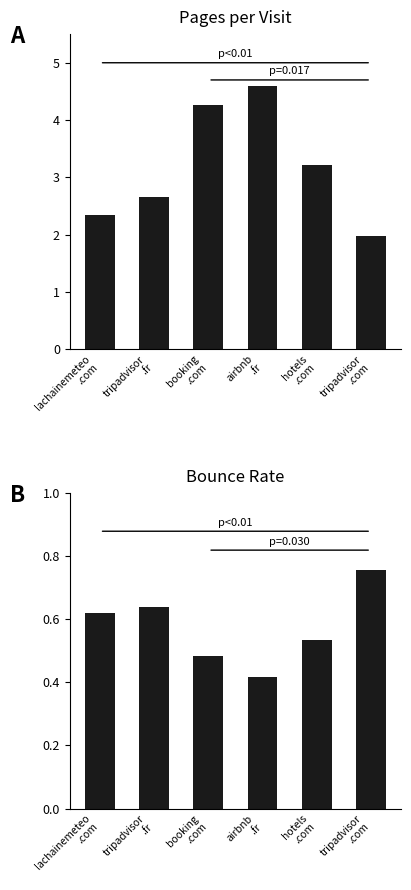

At which category is the sum across all series the highest?

airbnb
.fr